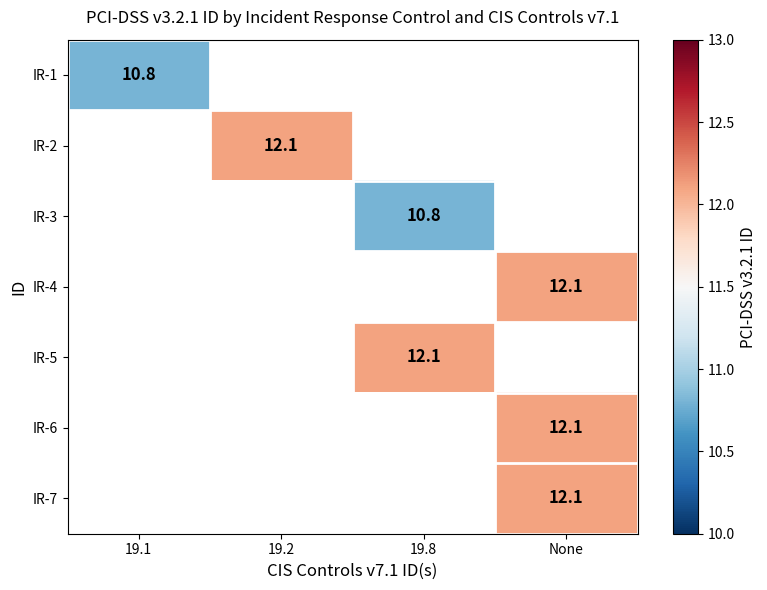

The value of IR-7 at None is 12.1. True or false?

True